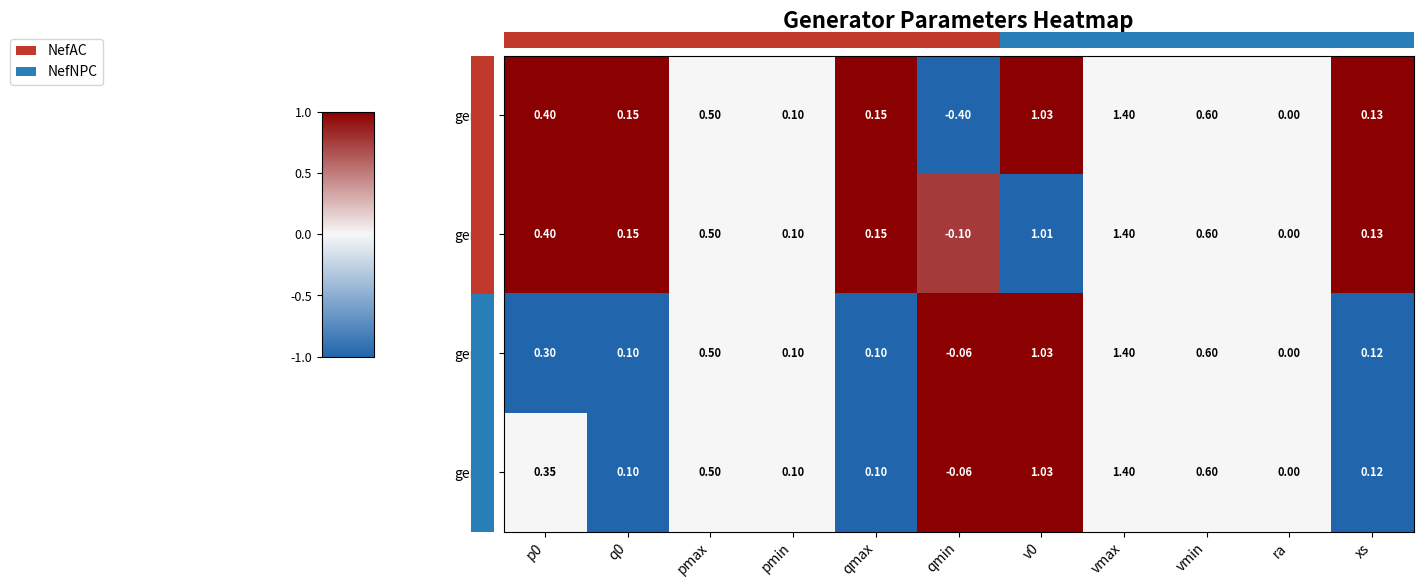

Between ra and qmax, which is larger?

qmax